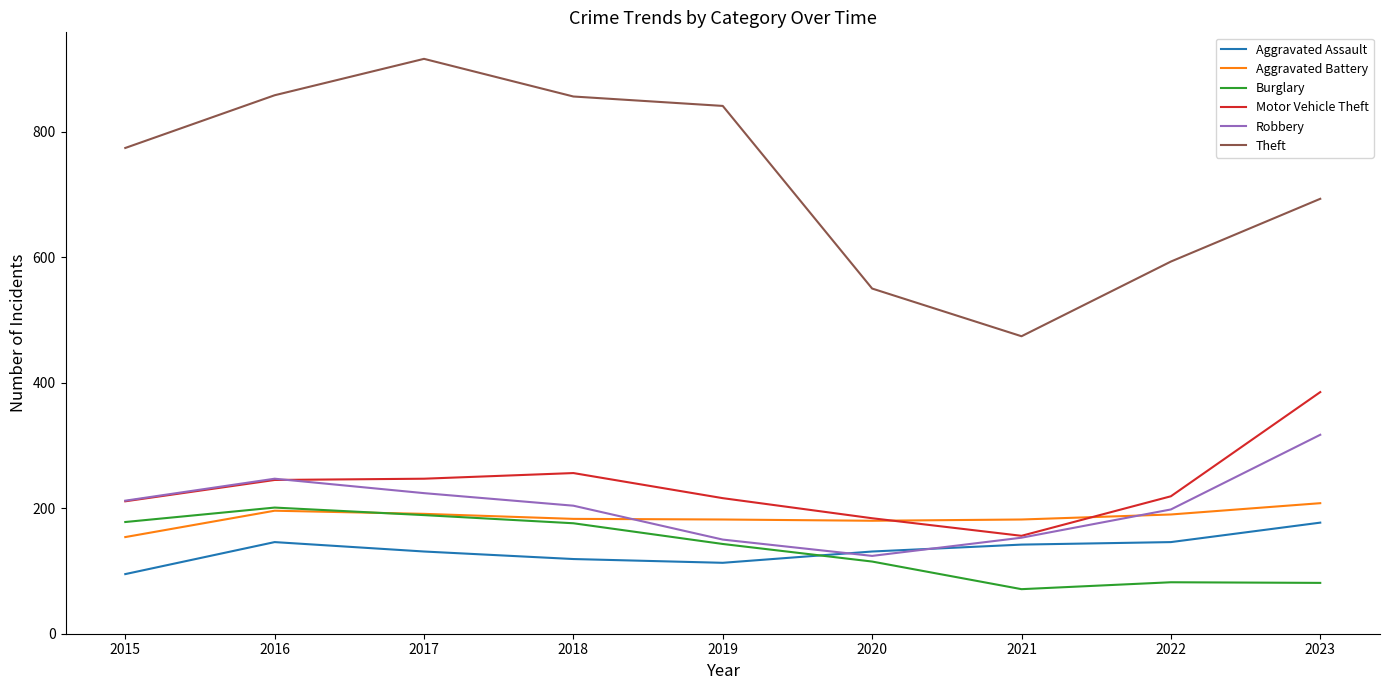

At which label does Aggravated Battery first exceed 183?

2016